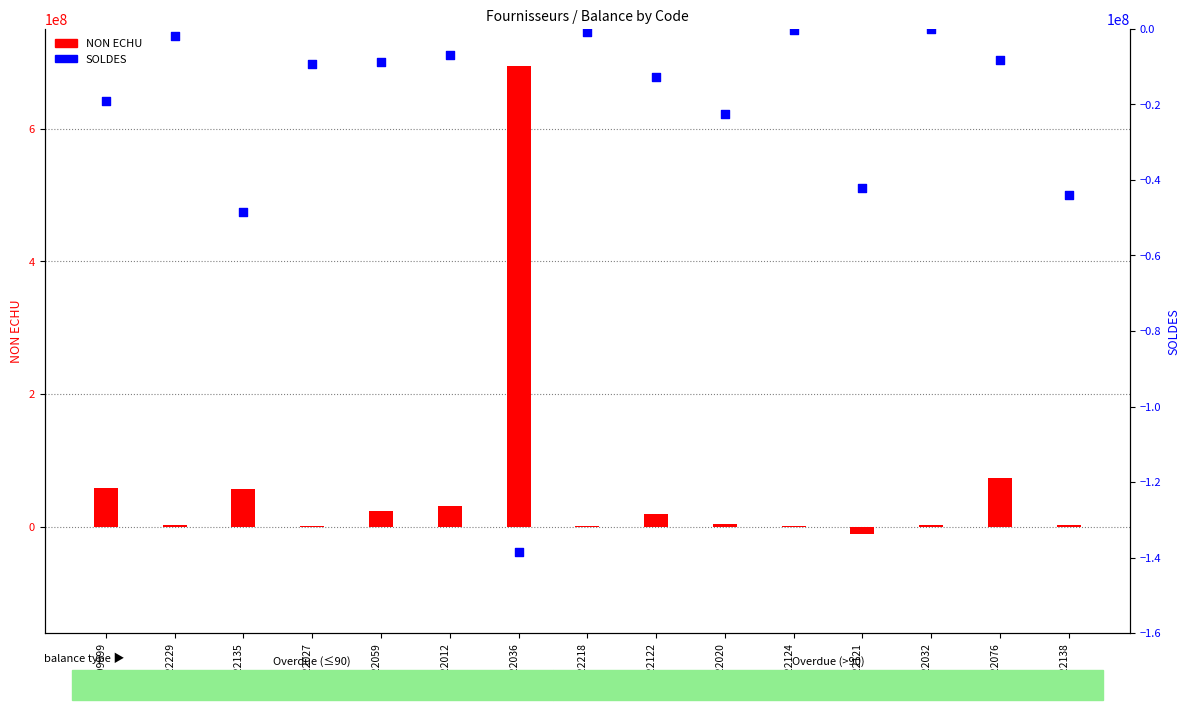

Which series has the widest spread of Y values?

NON ECHU